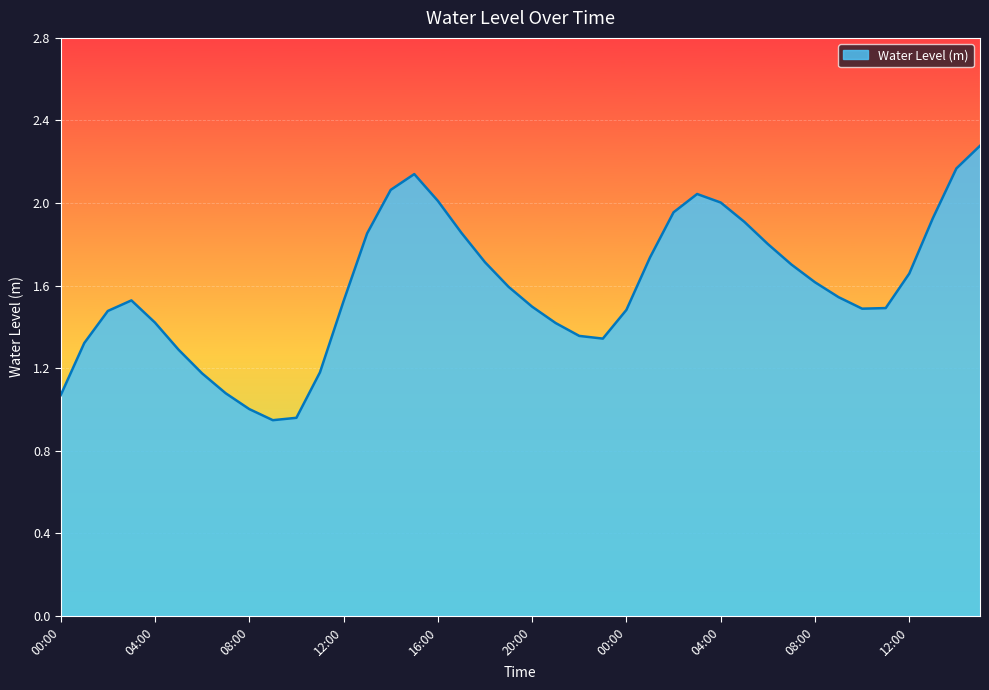

What is the sum of all values?

63.6